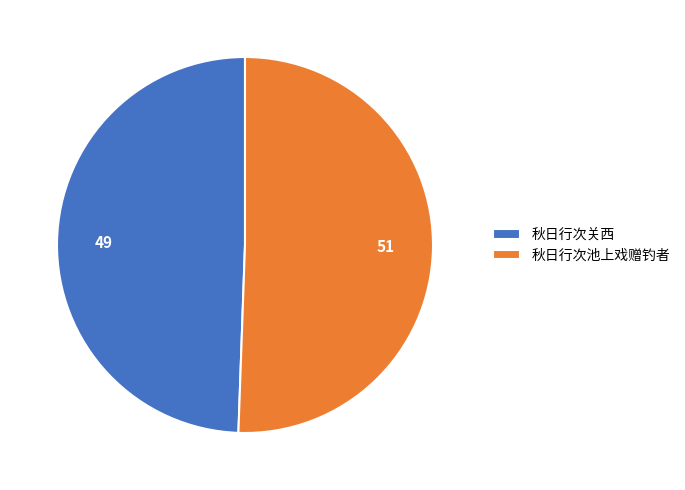

Is the sum of 秋日行次池上戏赠钓者 and 秋日行次关西 greater than half?

Yes